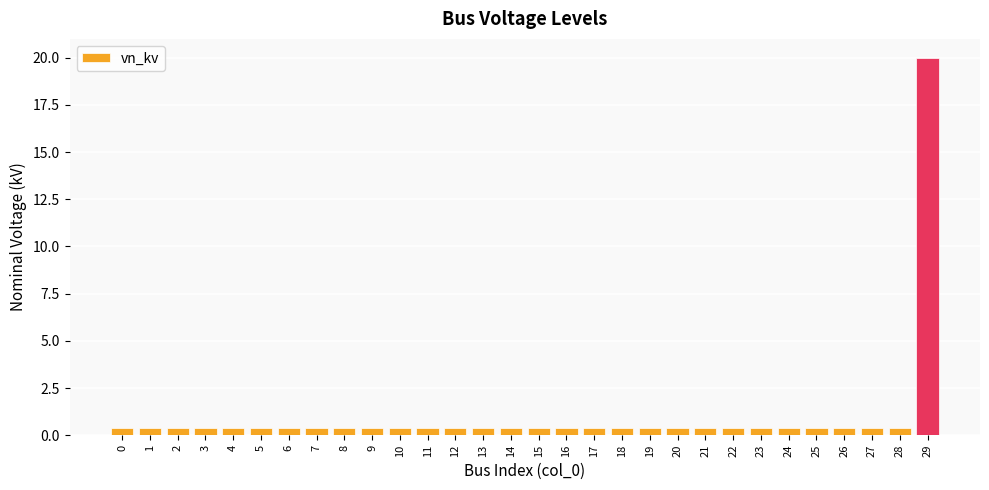

The chart shows a value of 0.4 at 1. True or false?

True